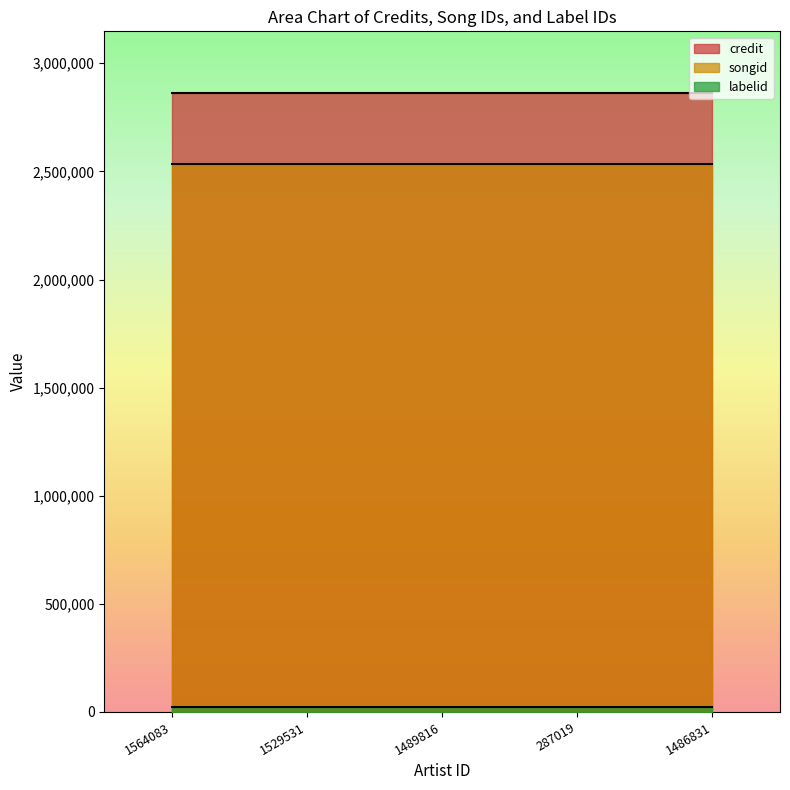

What is the label of the 1st point from the left?

1564083